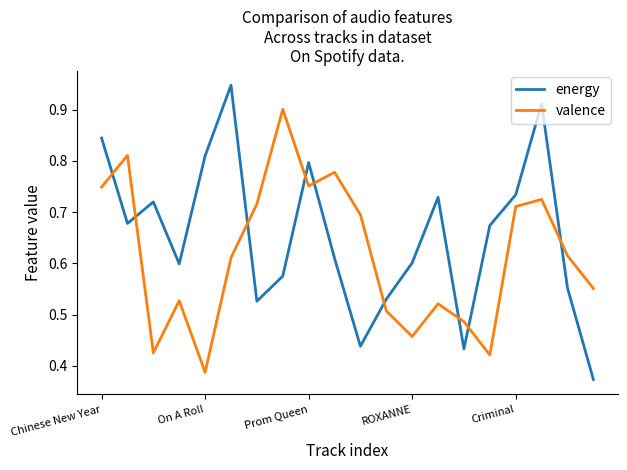

Which series has the largest total across all categories?

energy